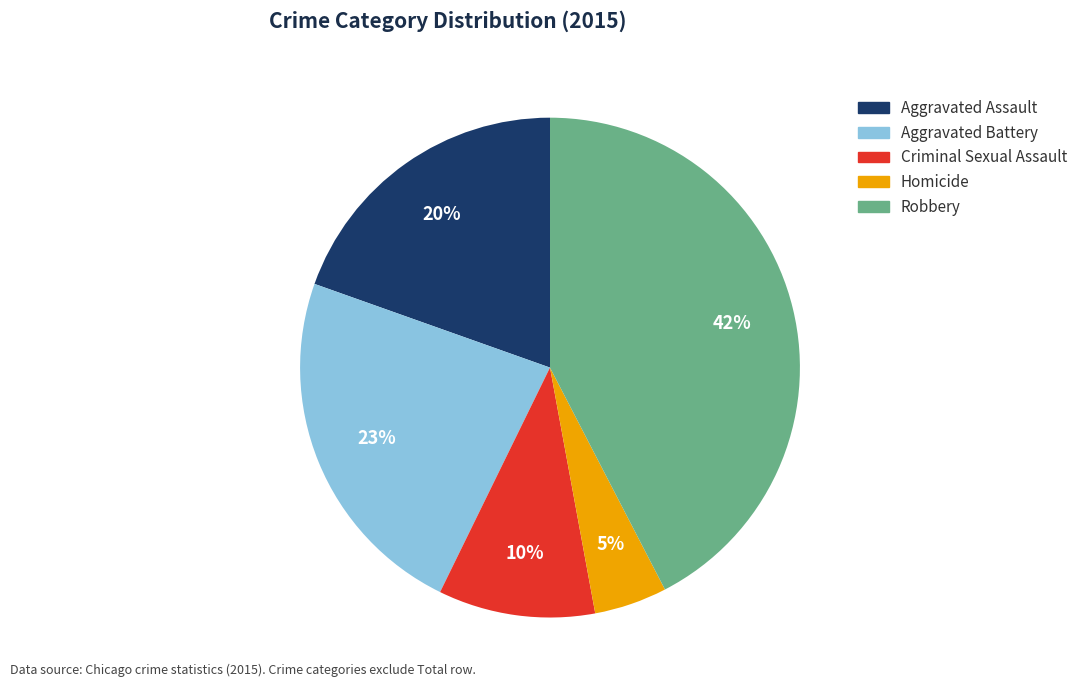

Approximately how many times larger is the value at Aggravated Battery compared to Criminal Sexual Assault?

2.3